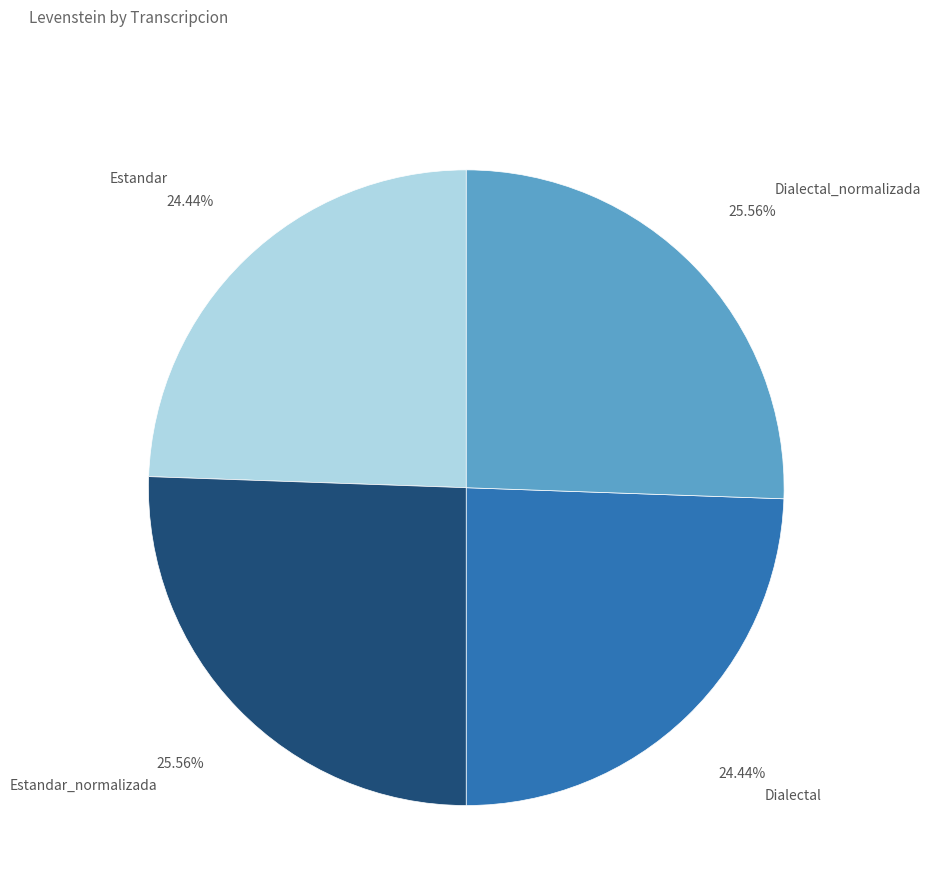

How many slices are in this pie chart?

4